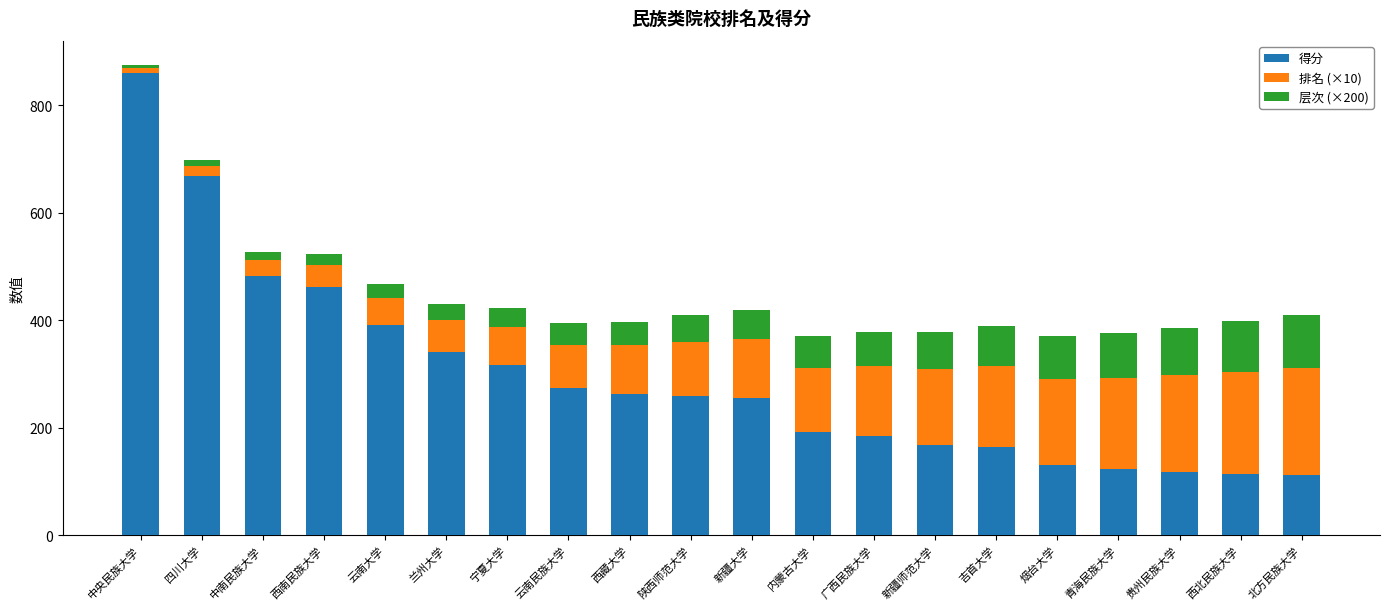

Are the bars grouped side by side (vs. stacked)?

No